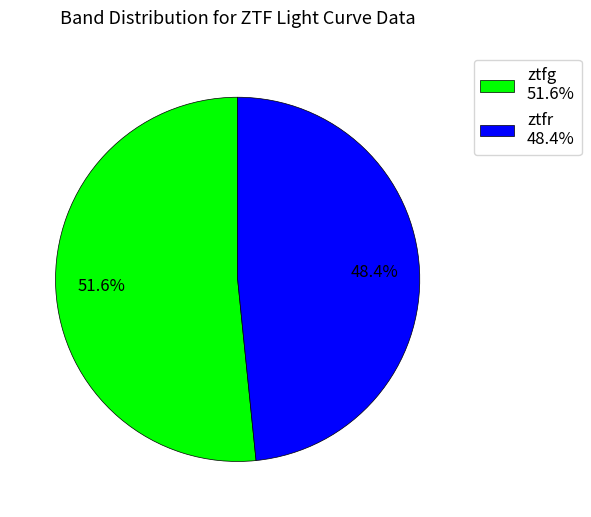

Count the number of slices in the pie.

2